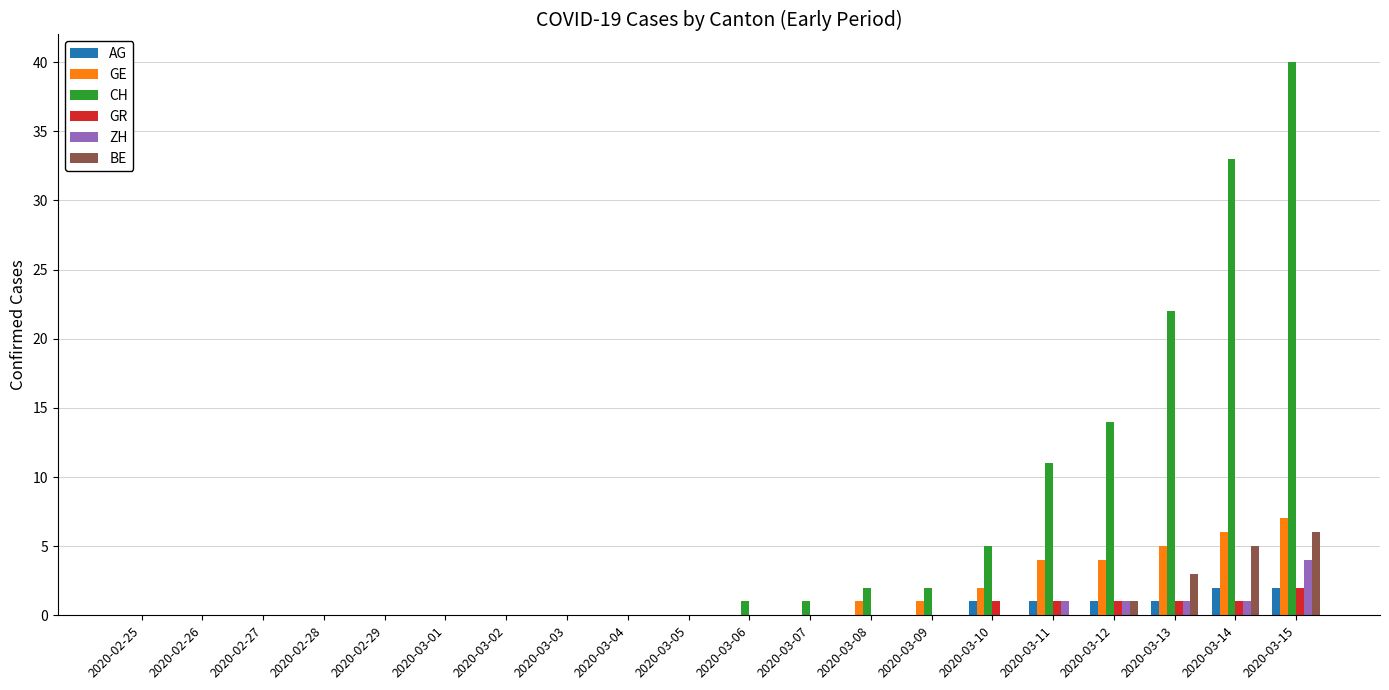

At which category is the sum across all series the highest?

2020-03-15